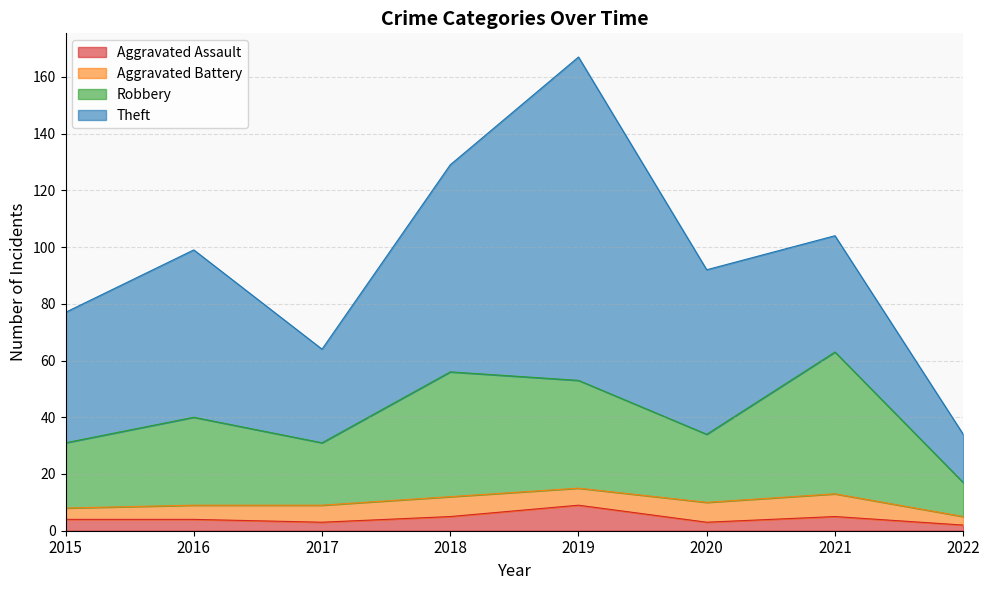

What is the maximum value for Aggravated Assault?

9